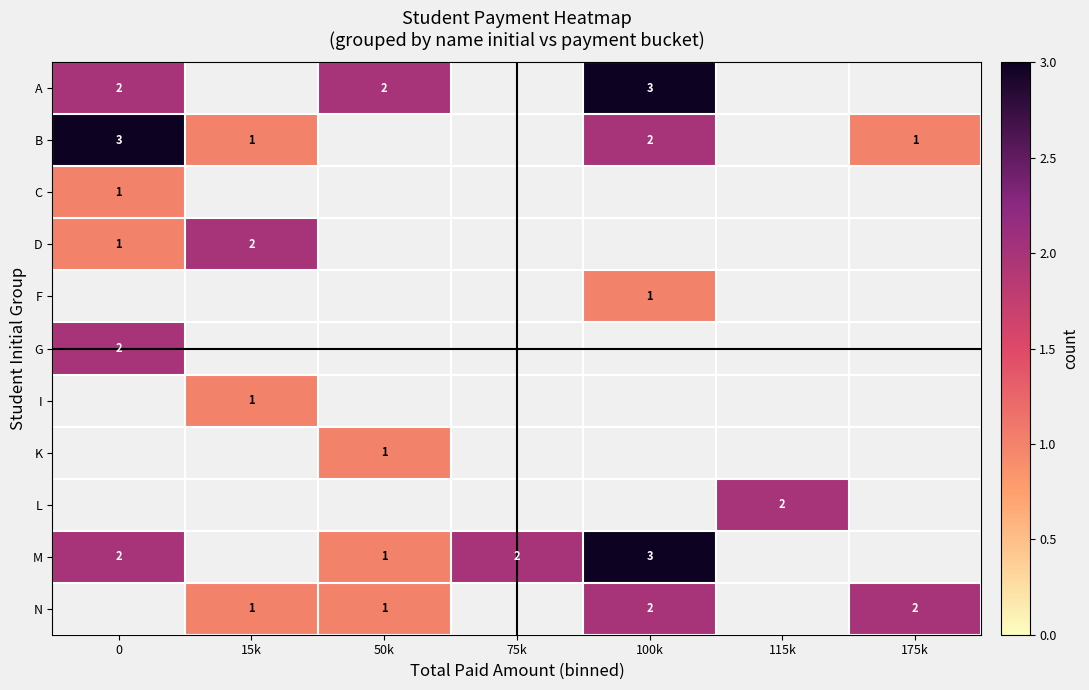

True or false: D has a value of 3 at 15k.

False